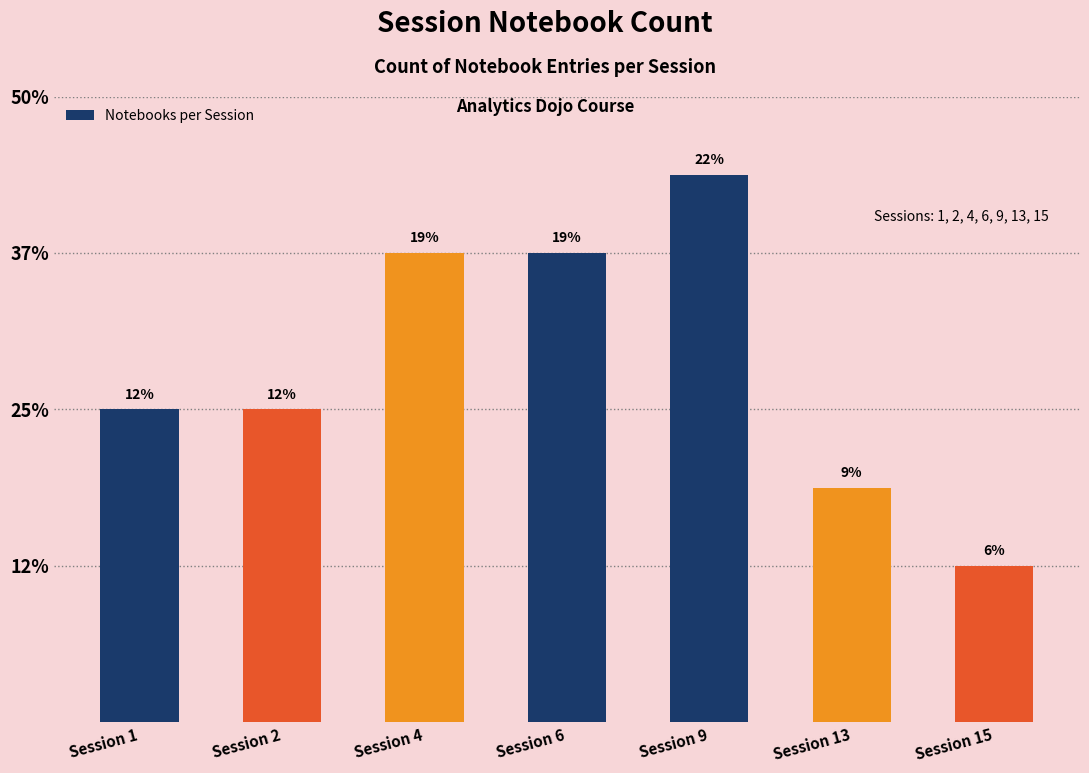

Are the bars horizontal?

No